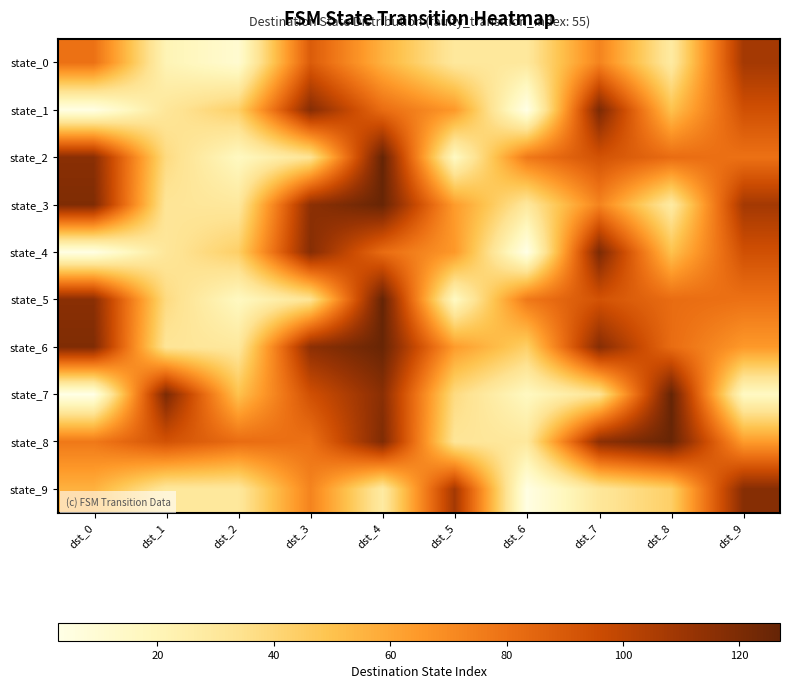

Which label corresponds to the smallest value in the chart?

dst_6